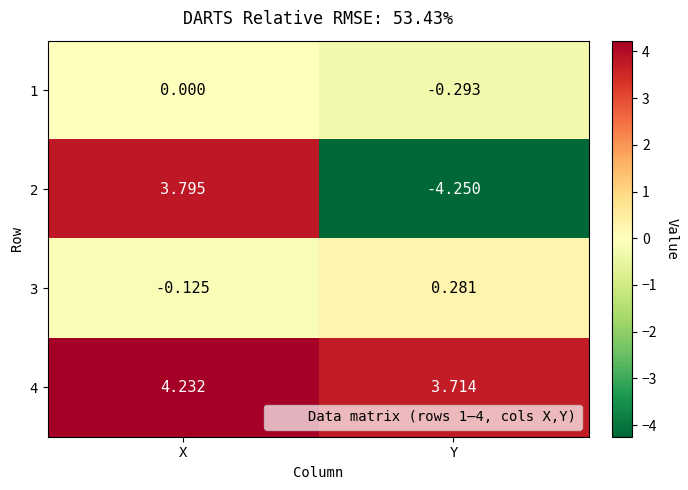

At which label does 2 first exceed 3?

X